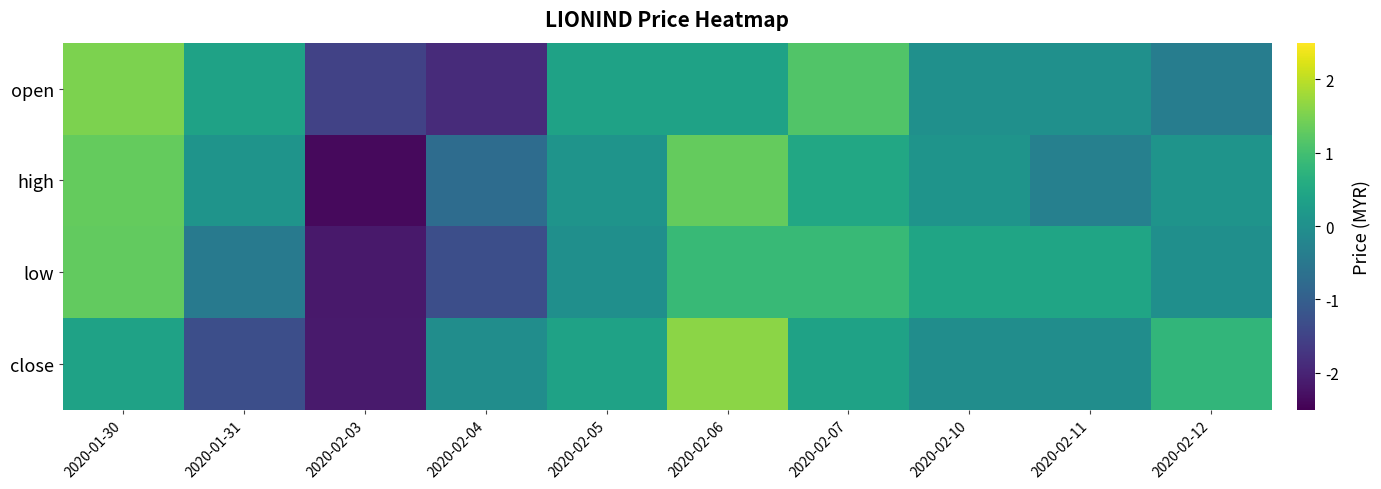

List the series in order of their peak value, lowest first.

low, high, open, close